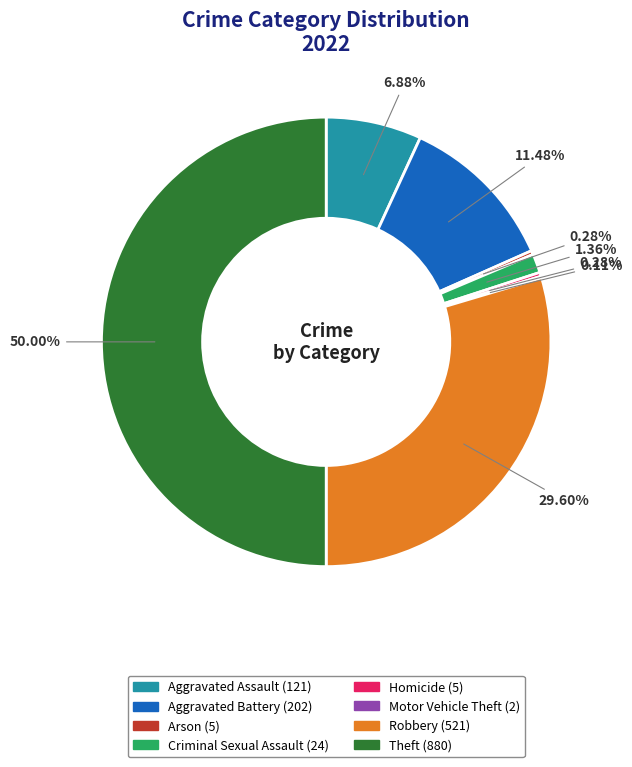

Between Aggravated Battery and Homicide, which is larger?

Aggravated Battery